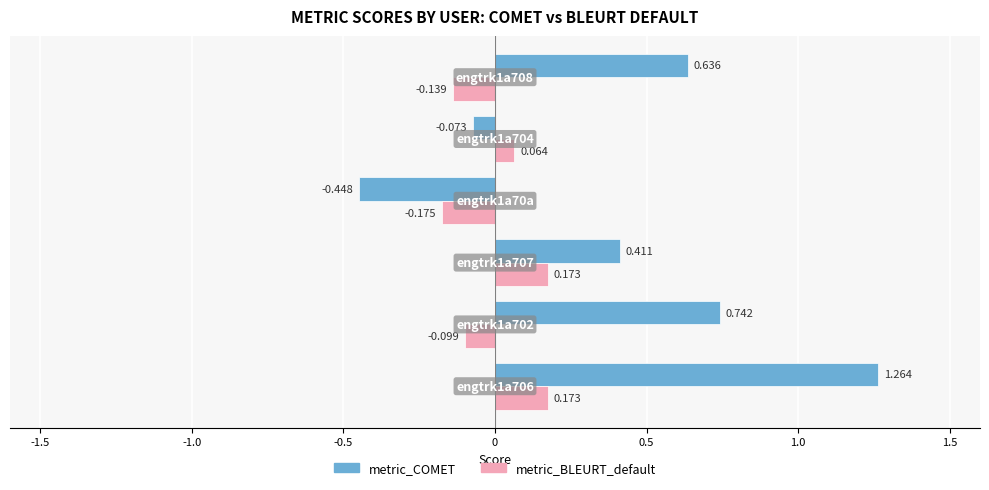

List the series in order of their peak value, lowest first.

metric_BLEURT_default, metric_COMET